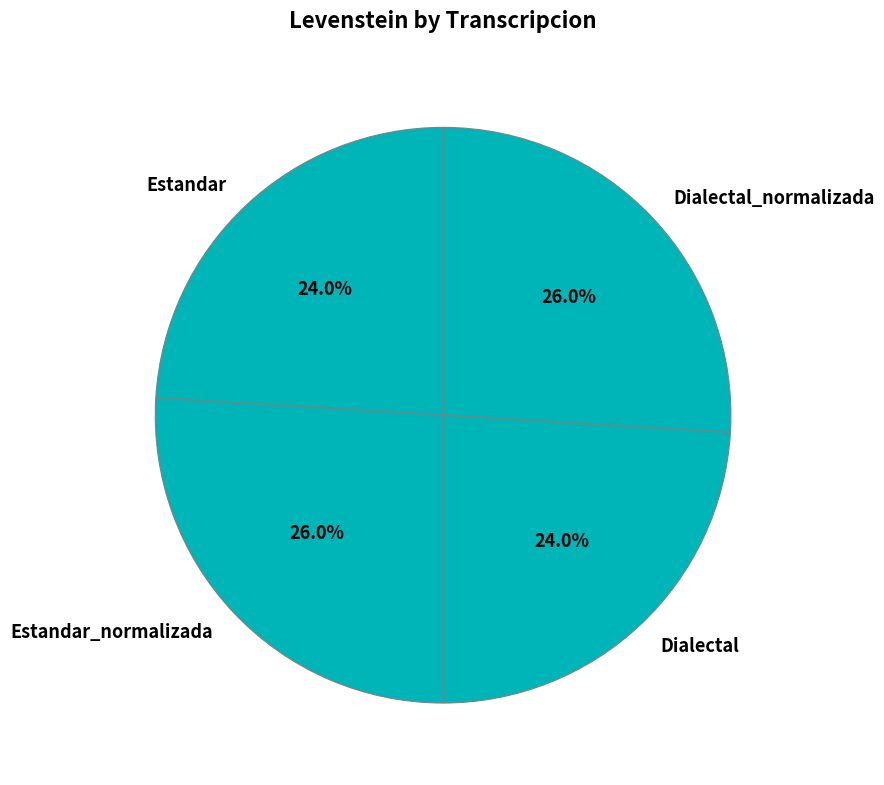

Does any single category account for the majority?

No